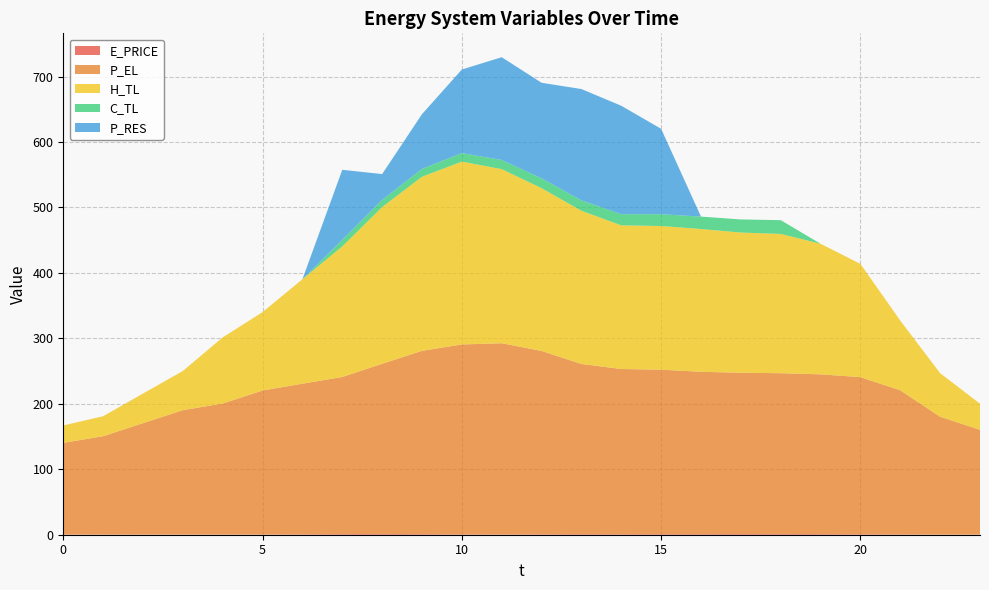

Reading left to right, transcribe all the data shown in this chart.

E_PRICE: 0.4	0.5	0.4	0.3	0.4	0.4	0.7	1.0	1.2	1.0	0.7	0.6	0.8	0.9	0.8	1.0	1.0	1.1	1.2	1.0	0.7	0.7	0.2	0.3
P_EL: 140.0	150.0	170.0	190.0	200.0	220.0	230.0	240.0	259.9	280.0	290.0	292.0	280.0	260.0	252.4	251.2	248.0	246.4	245.6	244.0	240.0	220.0	180.0	160.0
H_TL: 26.6	30.6	45.3	59.9	101.1	119.8	159.6	199.5	239.5	266.0	279.4	266.0	248.7	234.1	219.5	219.5	218.2	214.2	212.8	199.5	173.0	106.5	66.6	39.9
C_TL: 0.0	0.0	0.0	0.0	0.0	0.0	0.0	10.0	11.0	12.0	13.0	14.0	15.0	16.0	17.0	18.0	19.0	20.0	21.1	0.0	0.0	0.0	0.0	0.0
P_RES: 0.0	0.0	0.0	0.0	0.0	0.0	0.0	107.0	39.5	83.5	127.7	157.0	146.0	170.0	165.7	130.5	0.0	0.0	0.0	0.0	0.0	0.0	0.0	0.0